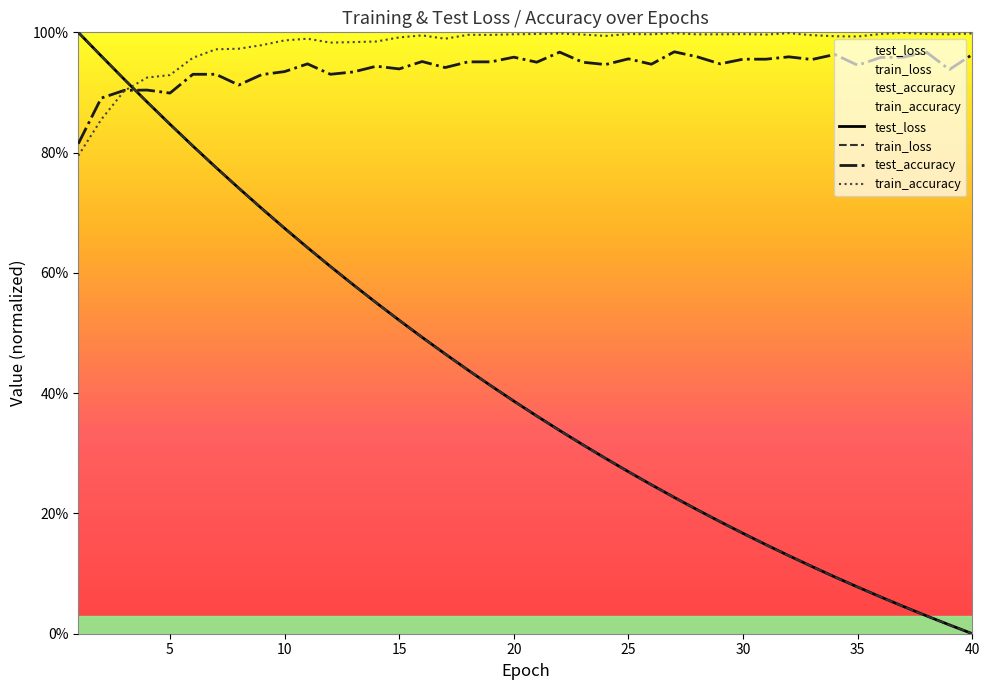

How many lines are shown in the chart?

4